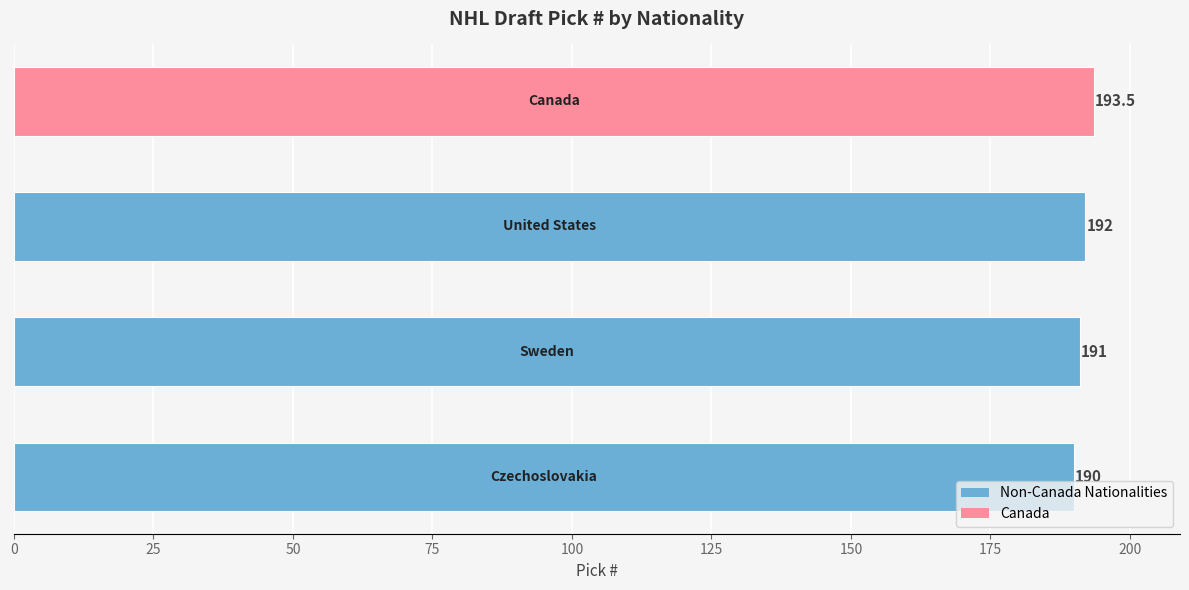

What is the smallest value displayed?

190.0